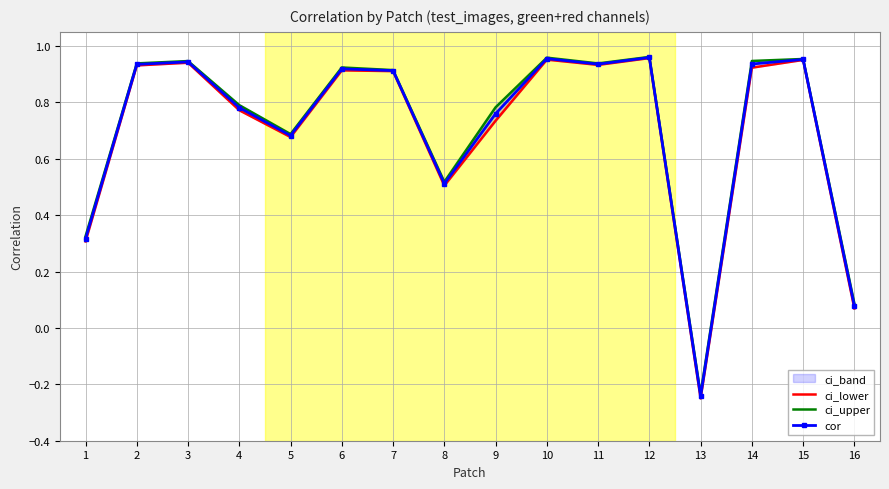

Which series changed the most between 9 and 14?

ci_lower